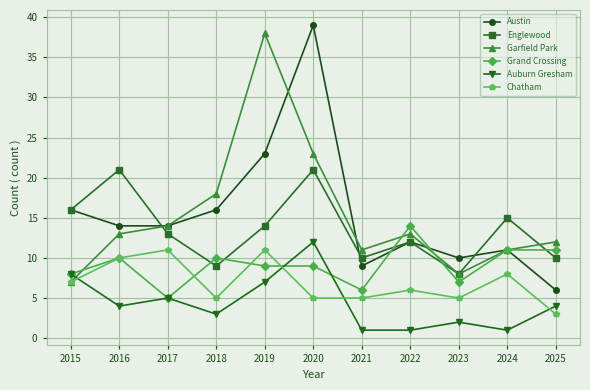

What is the spread (max minus min) of values at 2018?

15